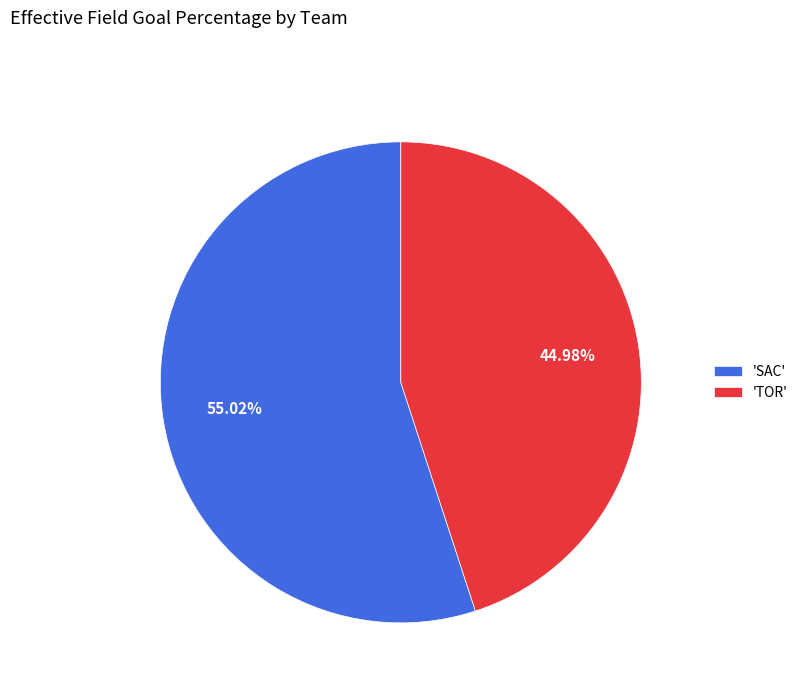

What is the largest slice in the pie chart?

'SAC'